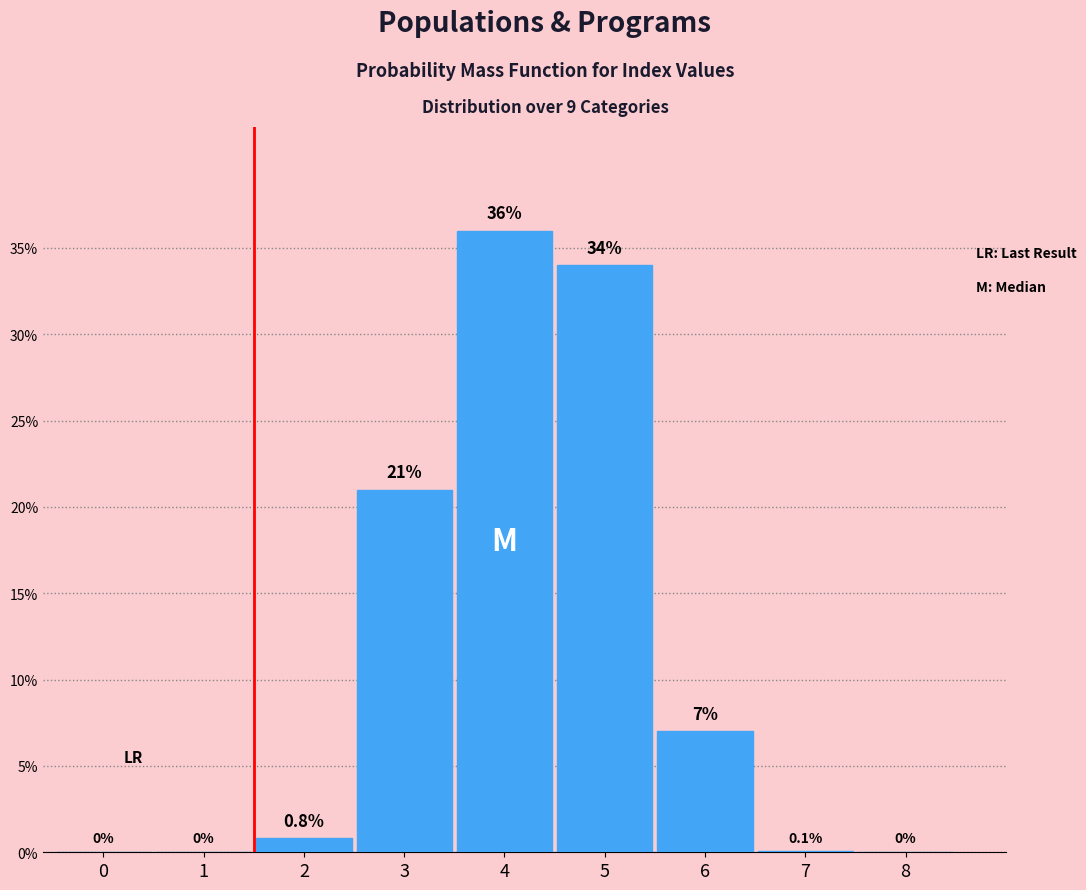

Are the bars horizontal?

No